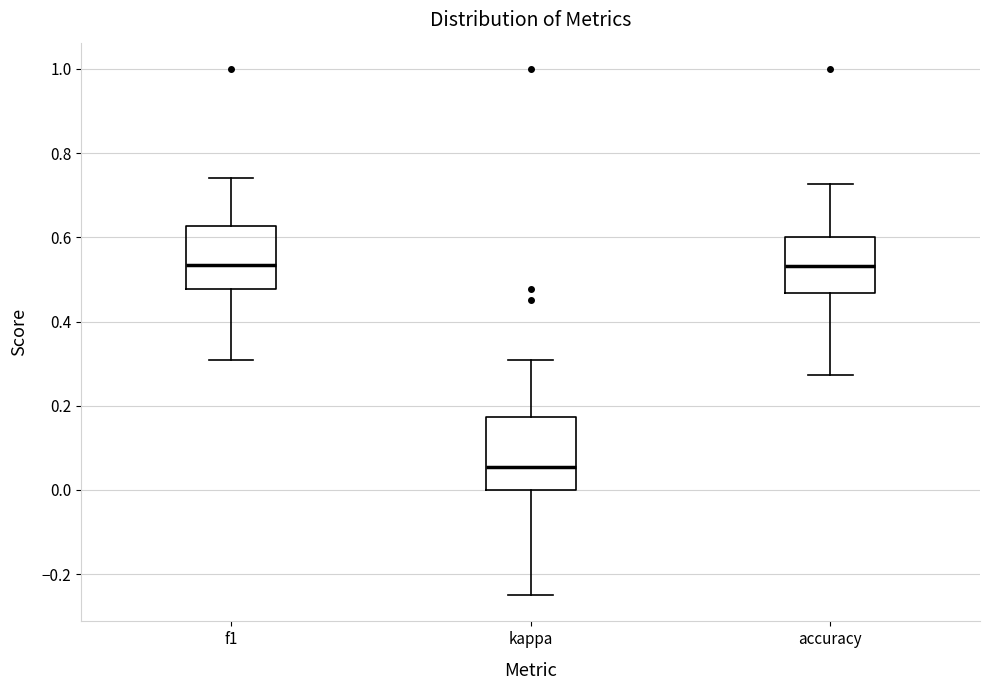

Reading left to right, transcribe this box plot: for each box, give where its median line is, the range the box spans, and where its two whiskers end, as read against the y-axis. The values are not printed on the chart, so give them approximately, as read against the axis.

f1: median 0.54, box 0.48 to 0.62, whiskers 0.30 to 0.74
kappa: median 0.06, box 0.00 to 0.18, whiskers -0.24 to 0.30
accuracy: median 0.54, box 0.46 to 0.60, whiskers 0.28 to 0.72